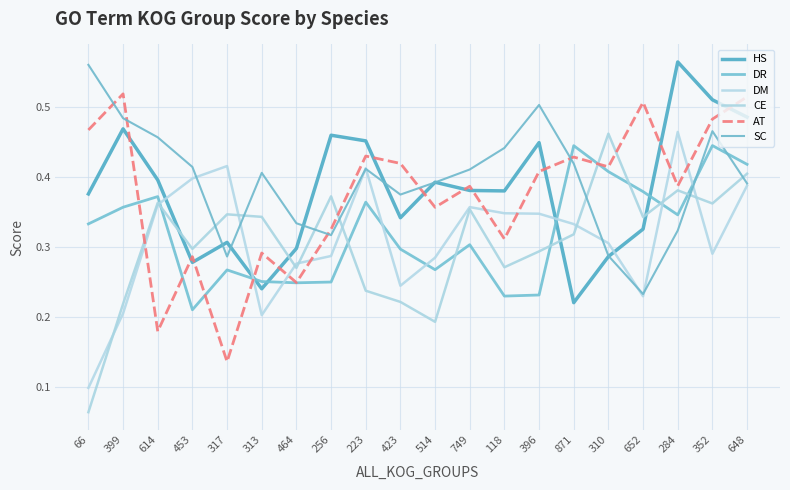

Reading left to right, list all the values displayed in this chart.

HS: 66=0.4	399=0.5	614=0.4	453=0.3	317=0.3	313=0.2	464=0.3	256=0.5	223=0.5	423=0.3	514=0.4	749=0.4	118=0.4	396=0.4	871=0.2	310=0.3	652=0.3	284=0.6	352=0.5	648=0.5
DR: 66=0.3	399=0.4	614=0.4	453=0.2	317=0.3	313=0.3	464=0.2	256=0.3	223=0.4	423=0.3	514=0.3	749=0.3	118=0.2	396=0.2	871=0.4	310=0.4	652=0.4	284=0.3	352=0.4	648=0.4
DM: 66=0.1	399=0.2	614=0.4	453=0.4	317=0.4	313=0.2	464=0.3	256=0.3	223=0.4	423=0.2	514=0.3	749=0.4	118=0.3	396=0.3	871=0.3	310=0.3	652=0.2	284=0.5	352=0.3	648=0.4
CE: 66=0.1	399=0.2	614=0.4	453=0.3	317=0.3	313=0.3	464=0.3	256=0.4	223=0.2	423=0.2	514=0.2	749=0.4	118=0.3	396=0.3	871=0.3	310=0.5	652=0.3	284=0.4	352=0.4	648=0.4
AT: 66=0.5	399=0.5	614=0.2	453=0.3	317=0.1	313=0.3	464=0.2	256=0.3	223=0.4	423=0.4	514=0.4	749=0.4	118=0.3	396=0.4	871=0.4	310=0.4	652=0.5	284=0.4	352=0.5	648=0.5
SC: 66=0.6	399=0.5	614=0.5	453=0.4	317=0.3	313=0.4	464=0.3	256=0.3	223=0.4	423=0.4	514=0.4	749=0.4	118=0.4	396=0.5	871=0.4	310=0.3	652=0.2	284=0.3	352=0.5	648=0.4